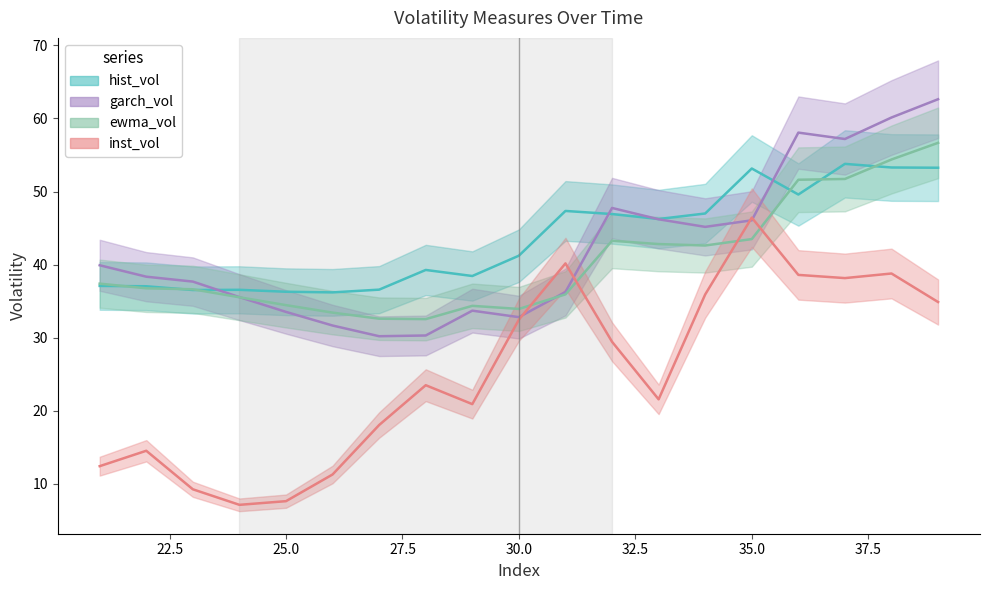

What is the value of the inst_vol point at the 10th from the left?

32.5